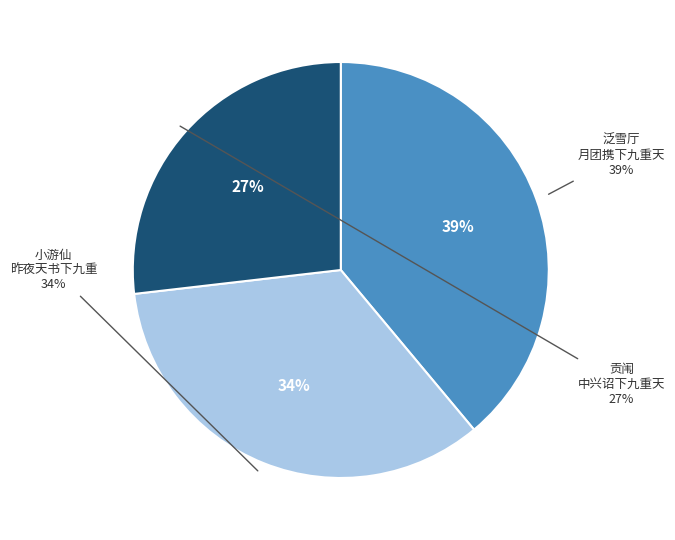

How many slices are in this pie chart?

3